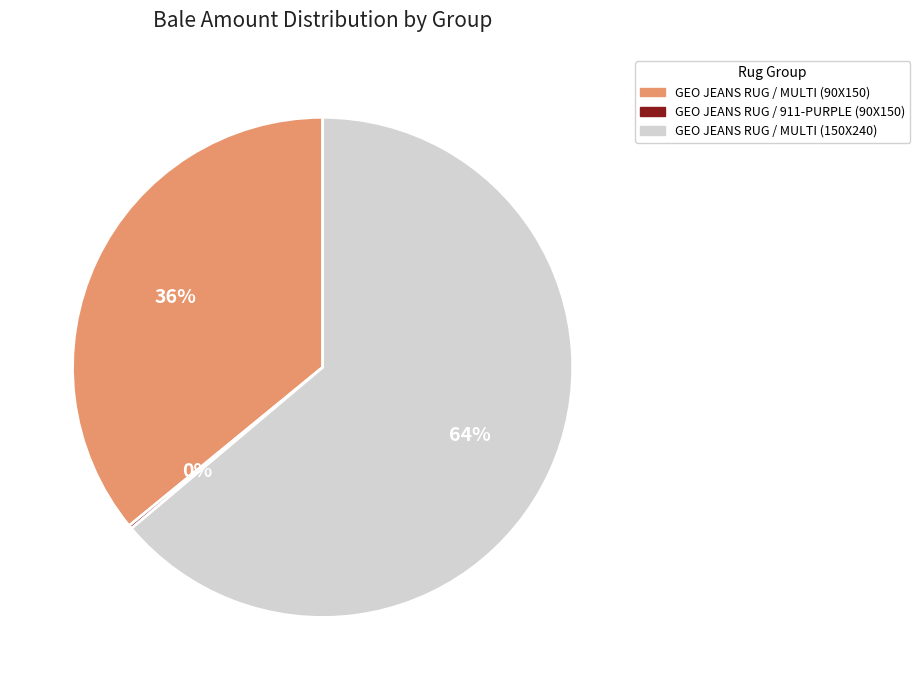

To the nearest percent, what is the difference between the largest and smallest slice percentages?

64%